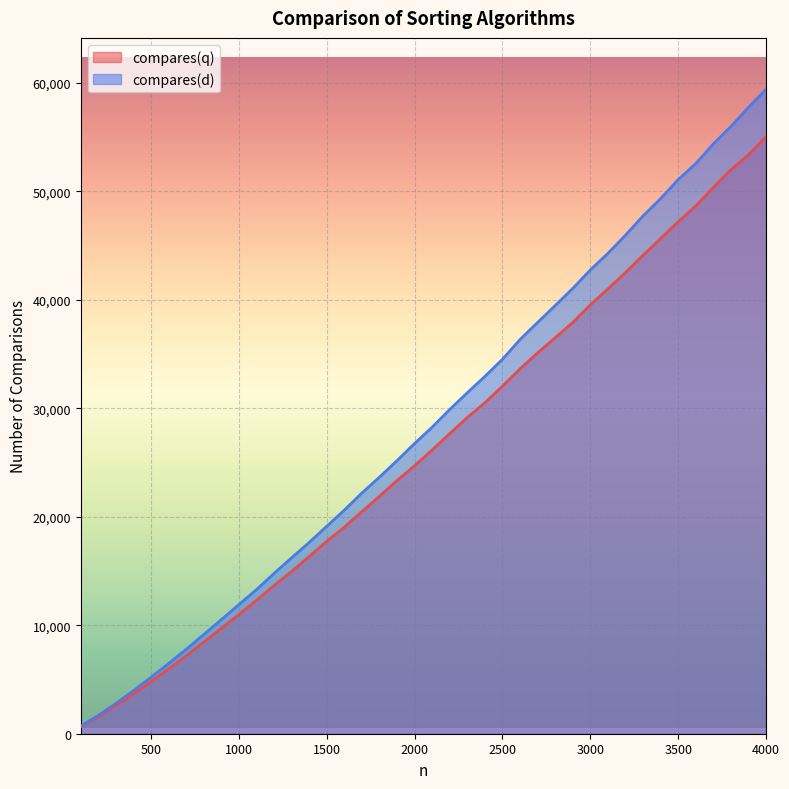

True or false: compares(q) and compares(d) cross at least once.

False